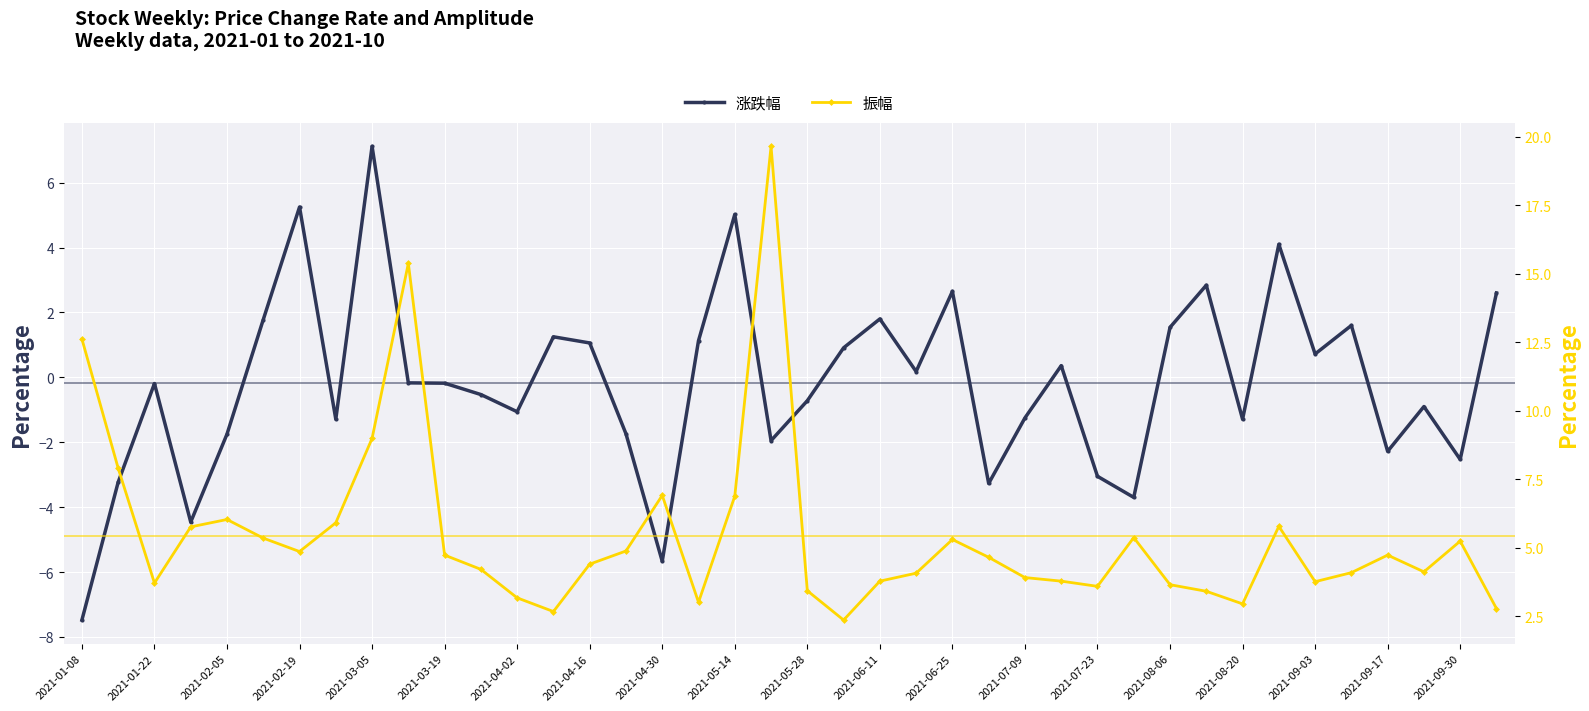

In 振幅, how many points are higher than both neighbors (excluding endpoints)?

9